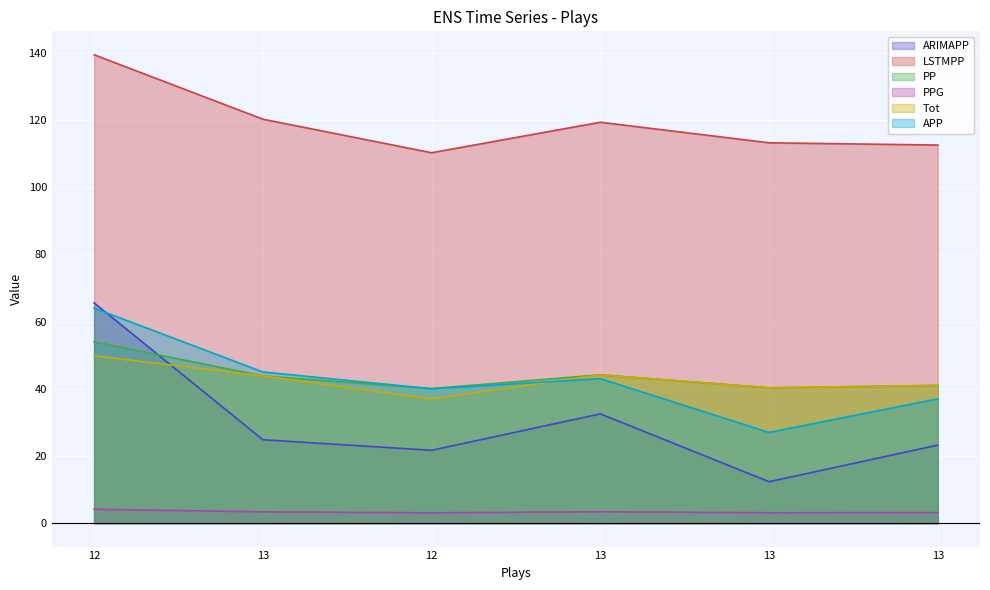

What is the sum of the PP values at 13 and 12?

7.5